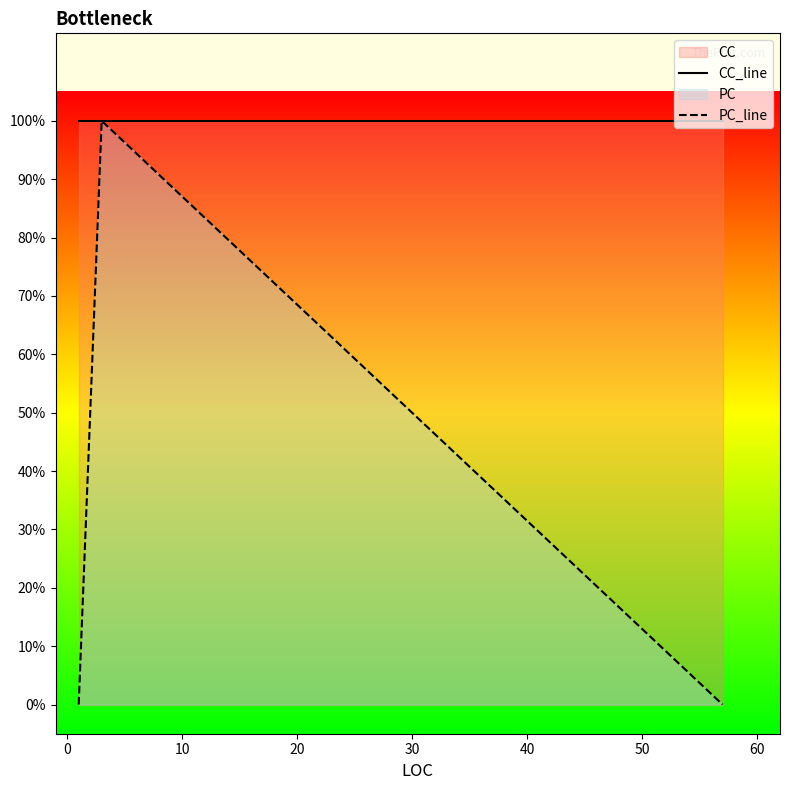

Which series has the largest range (max minus min)?

PC_line